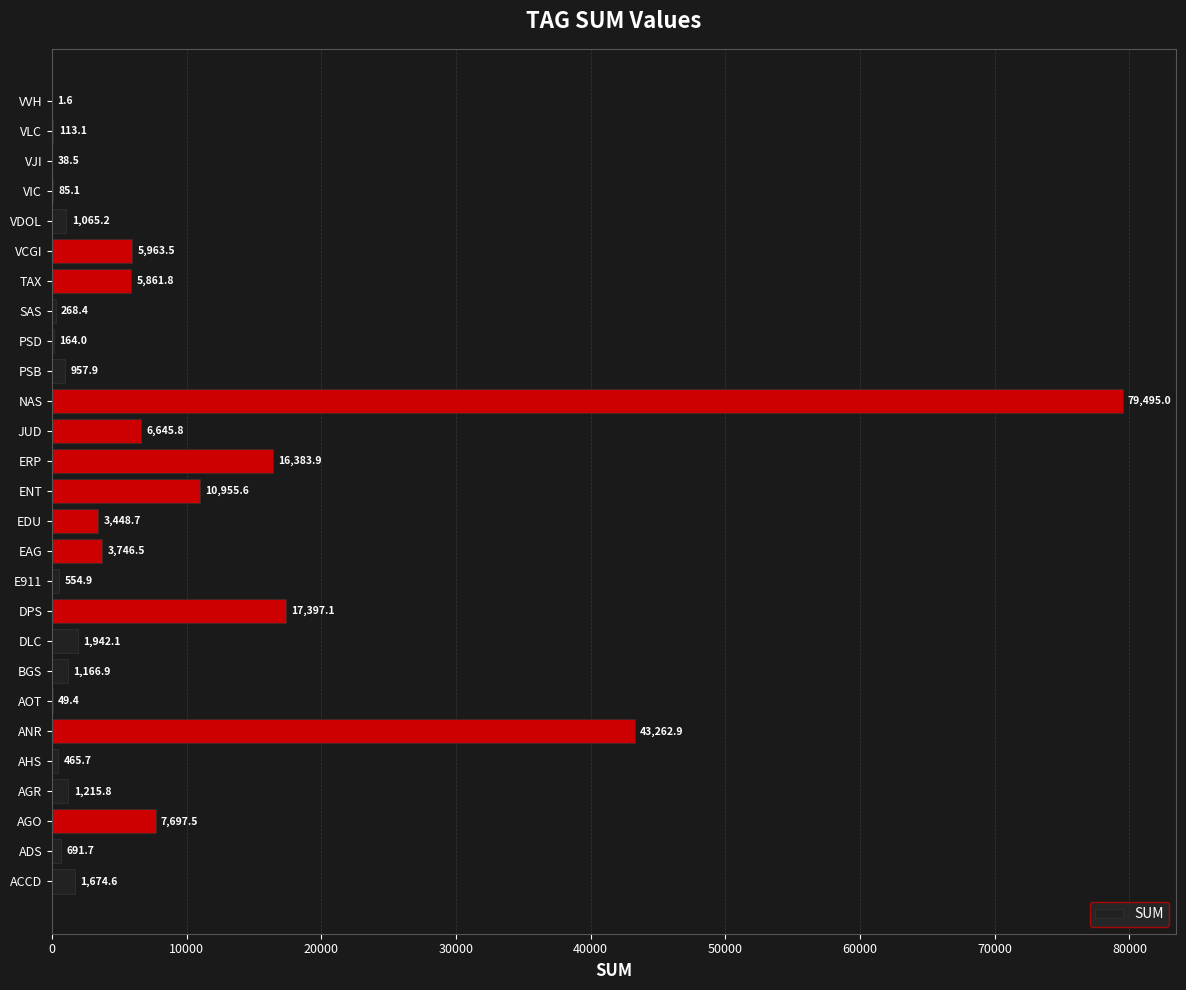

Reading bottom to top, list all the values displayed in this chart.

ACCD=1674.6	ADS=691.7	AGO=7697.5	AGR=1215.8	AHS=465.7	ANR=43262.9	AOT=49.4	BGS=1166.9	DLC=1942.1	DPS=17397.1	E911=554.9	EAG=3746.5	EDU=3448.7	ENT=10955.6	ERP=16383.9	JUD=6645.8	NAS=79495.0	PSB=957.9	PSD=164.0	SAS=268.4	TAX=5861.8	VCGI=5963.5	VDOL=1065.2	VIC=85.1	VJI=38.5	VLC=113.1	VVH=1.6